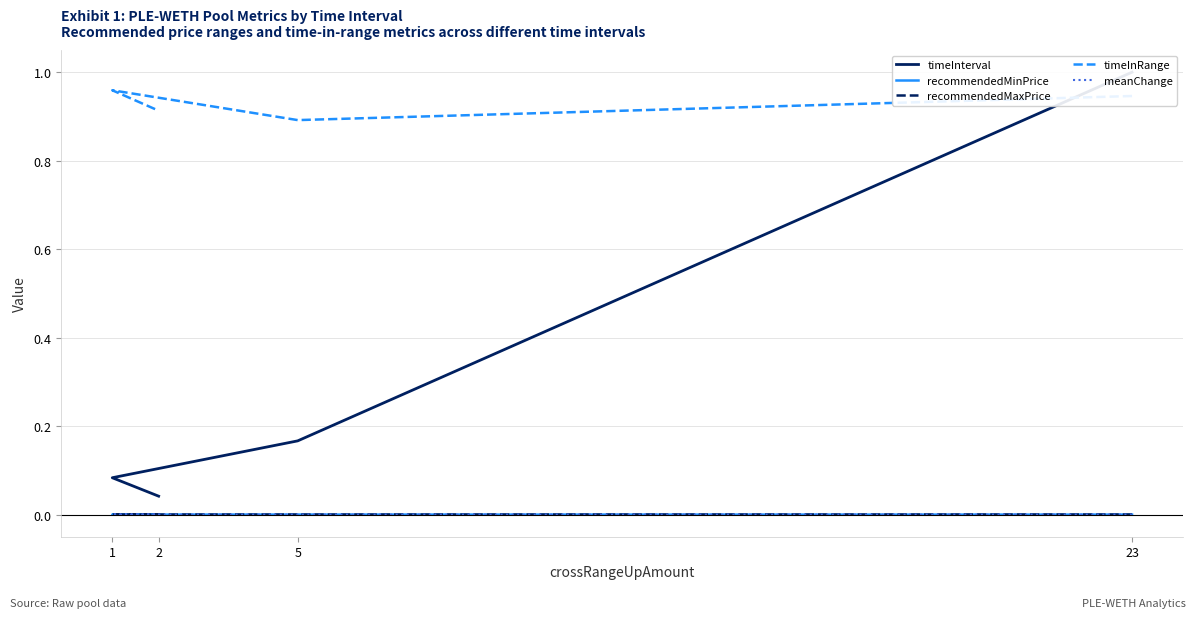

What is the value of the timeInRange point at the 2nd from the left?

0.9